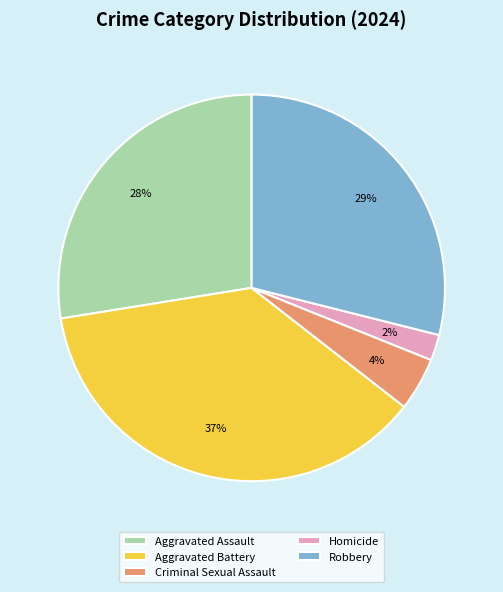

What percentage is the Homicide slice, to the nearest percent?

2%